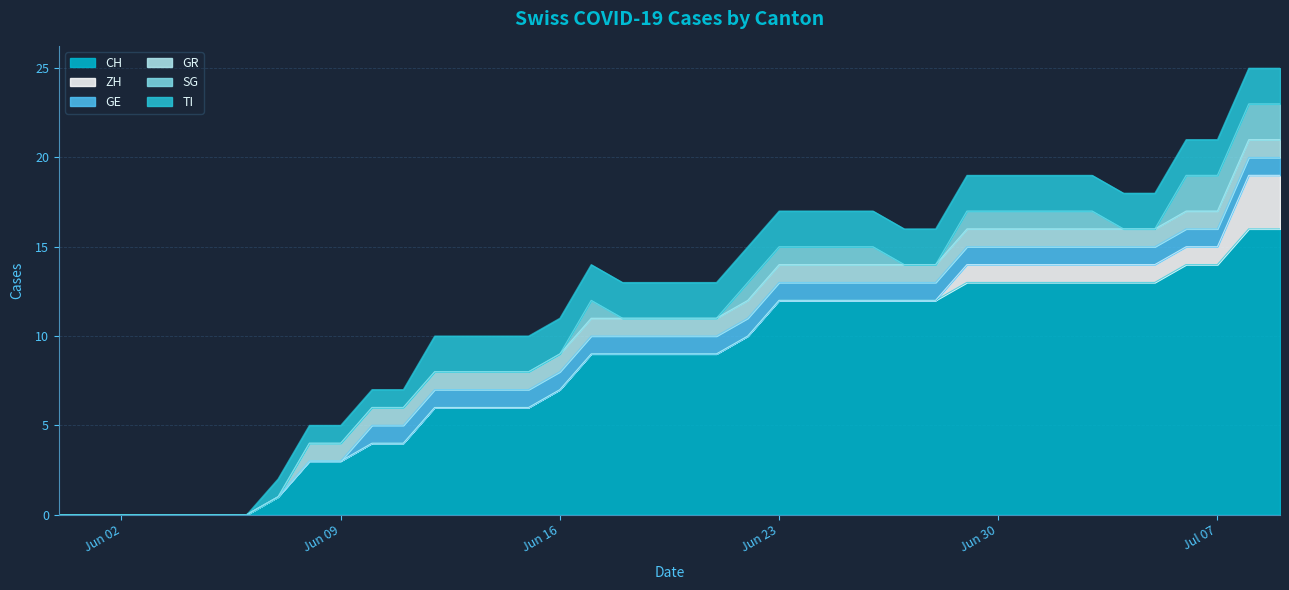

What are all the series names shown in the legend?

CH, ZH, GE, GR, SG, TI